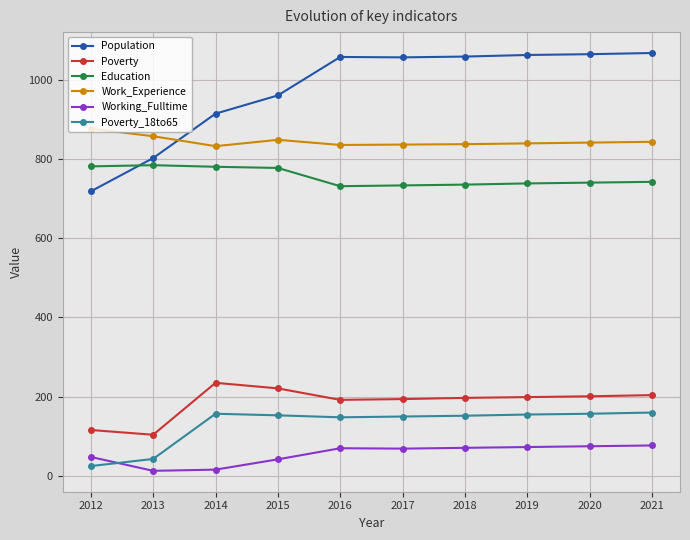

True or false: Poverty and Work_Experience intersect in this chart.

False